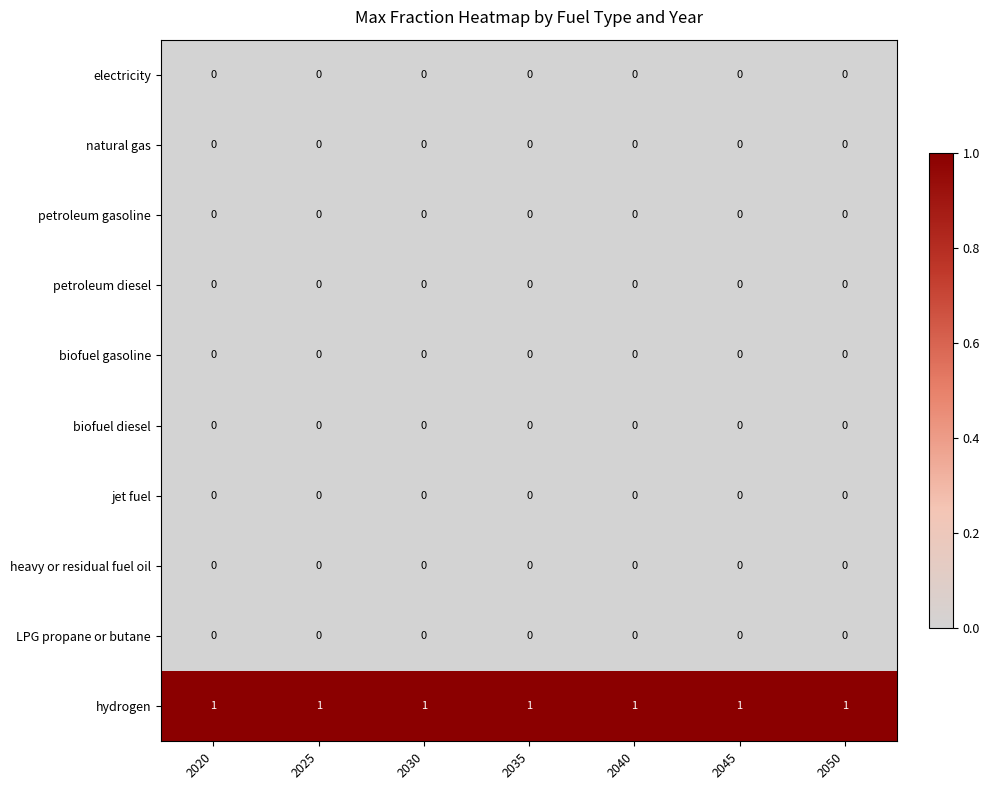

Which series has the largest total across all categories?

hydrogen